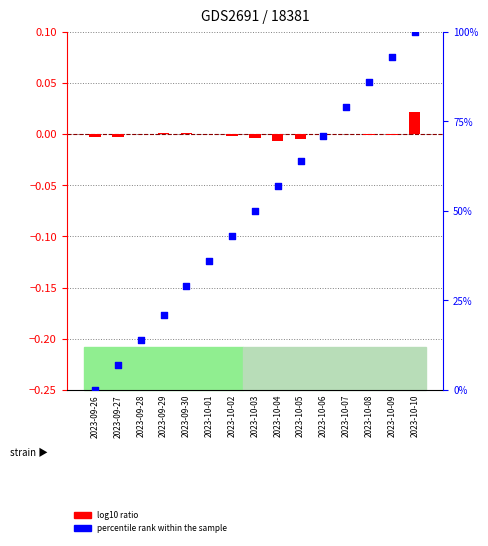

Which series has the widest spread of Y values?

percentile rank within the sample